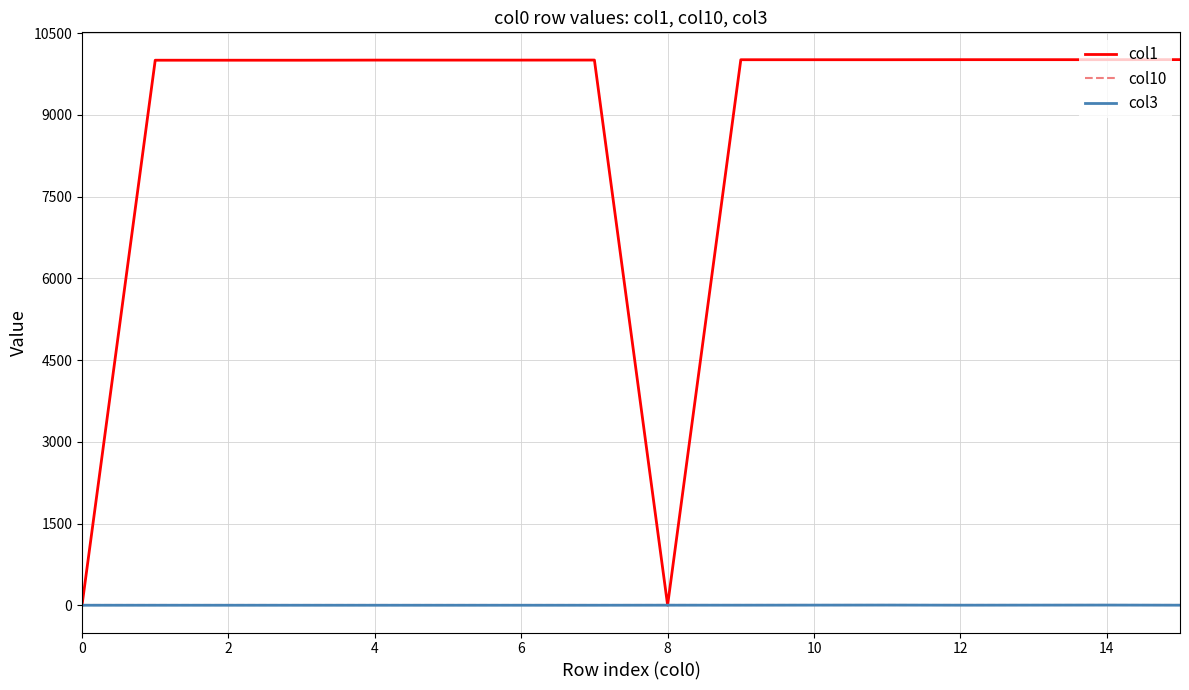

How many lines are shown in the chart?

3